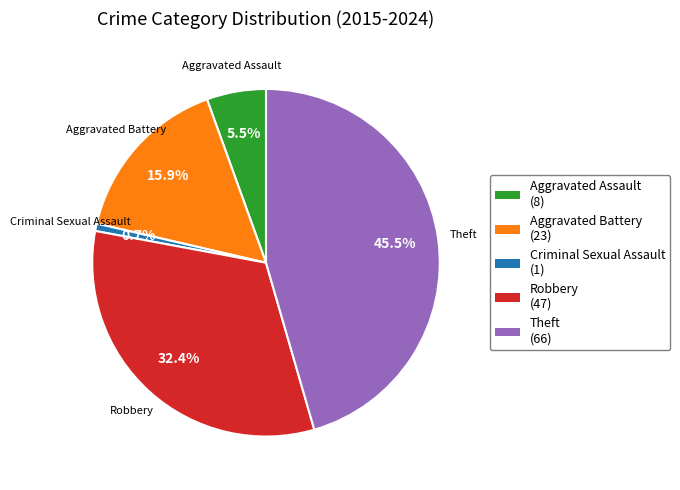

Is it true that Aggravated Battery is 29% of the pie?

False